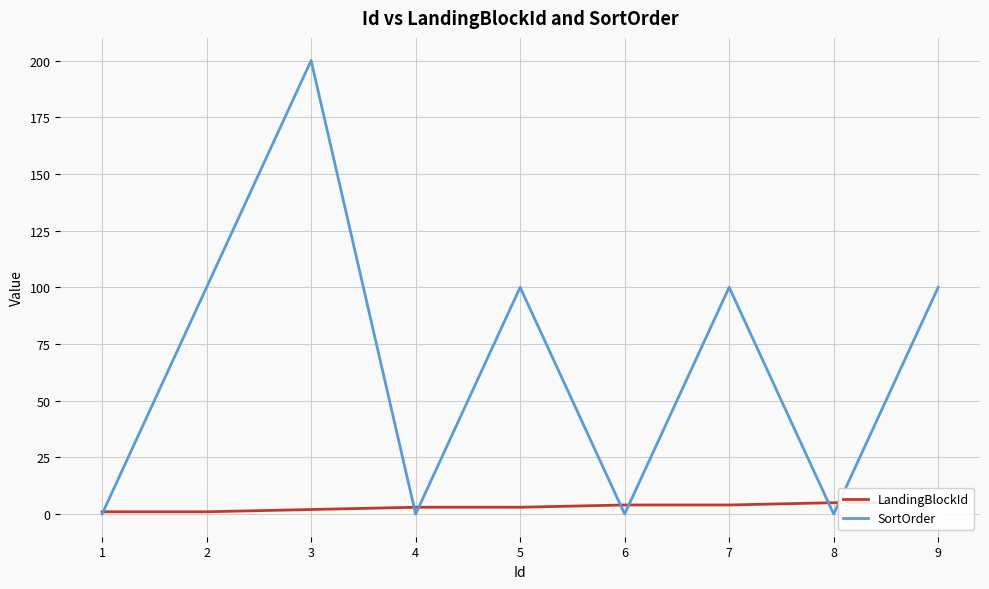

At which label is SortOrder closest to 100?

2